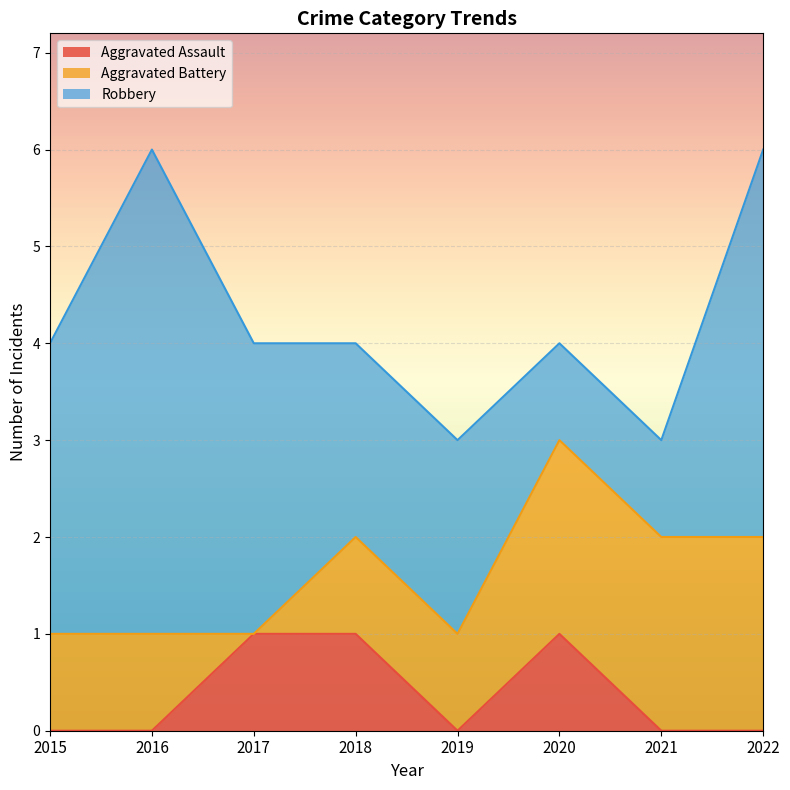

The value of Aggravated Battery at 2018 is 1. True or false?

True